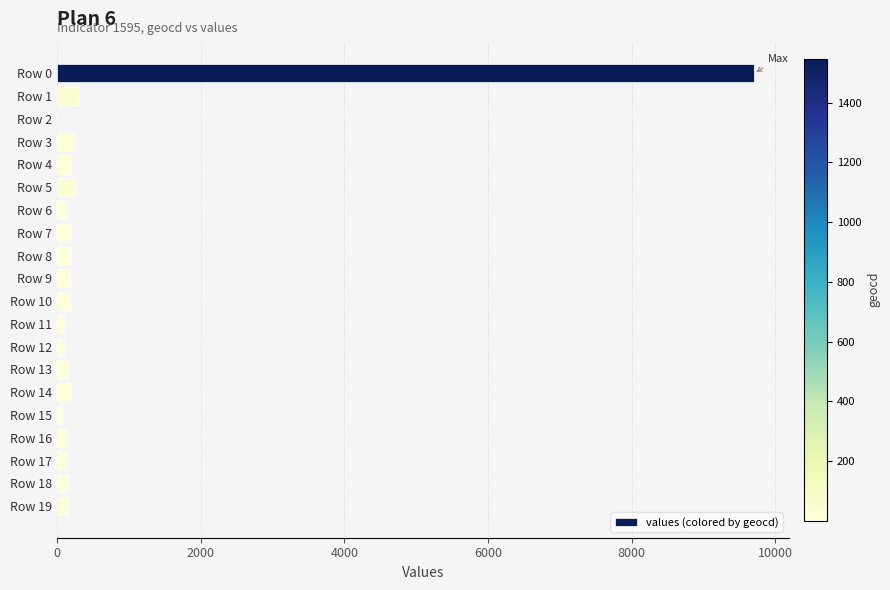

What is the sum of all values?

12705